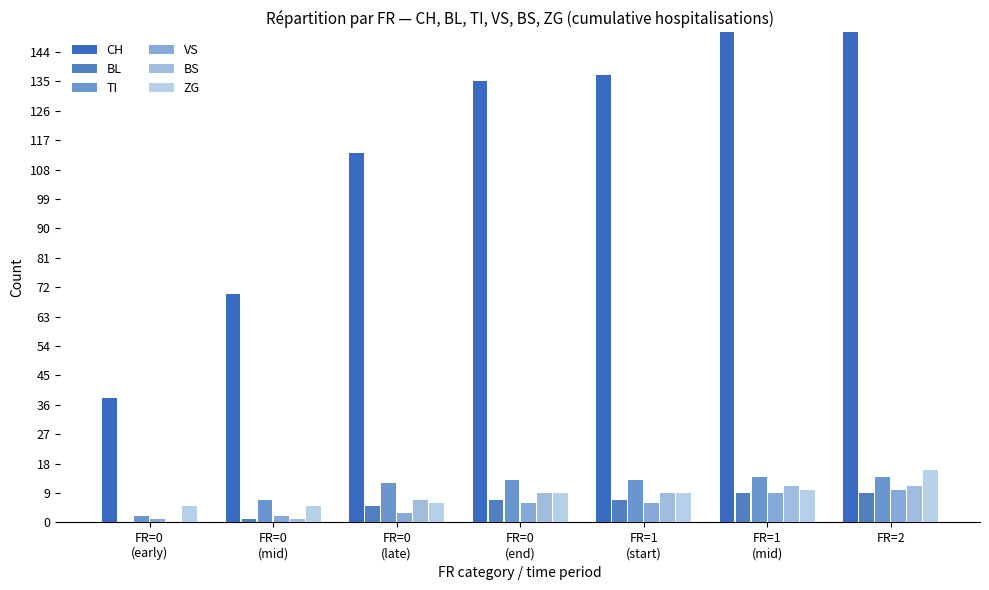

How many values in the BL series are below 7?

3